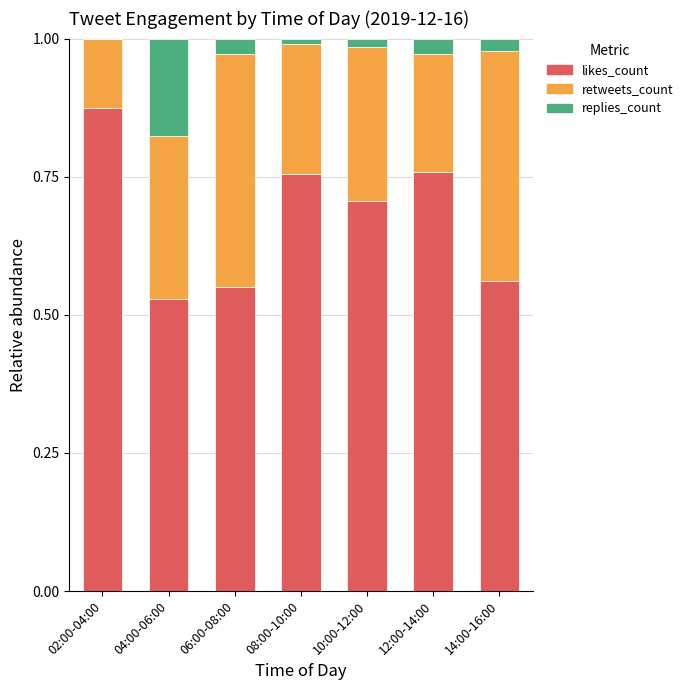

What is the total value across all series at 02:00-04:00?

1.0